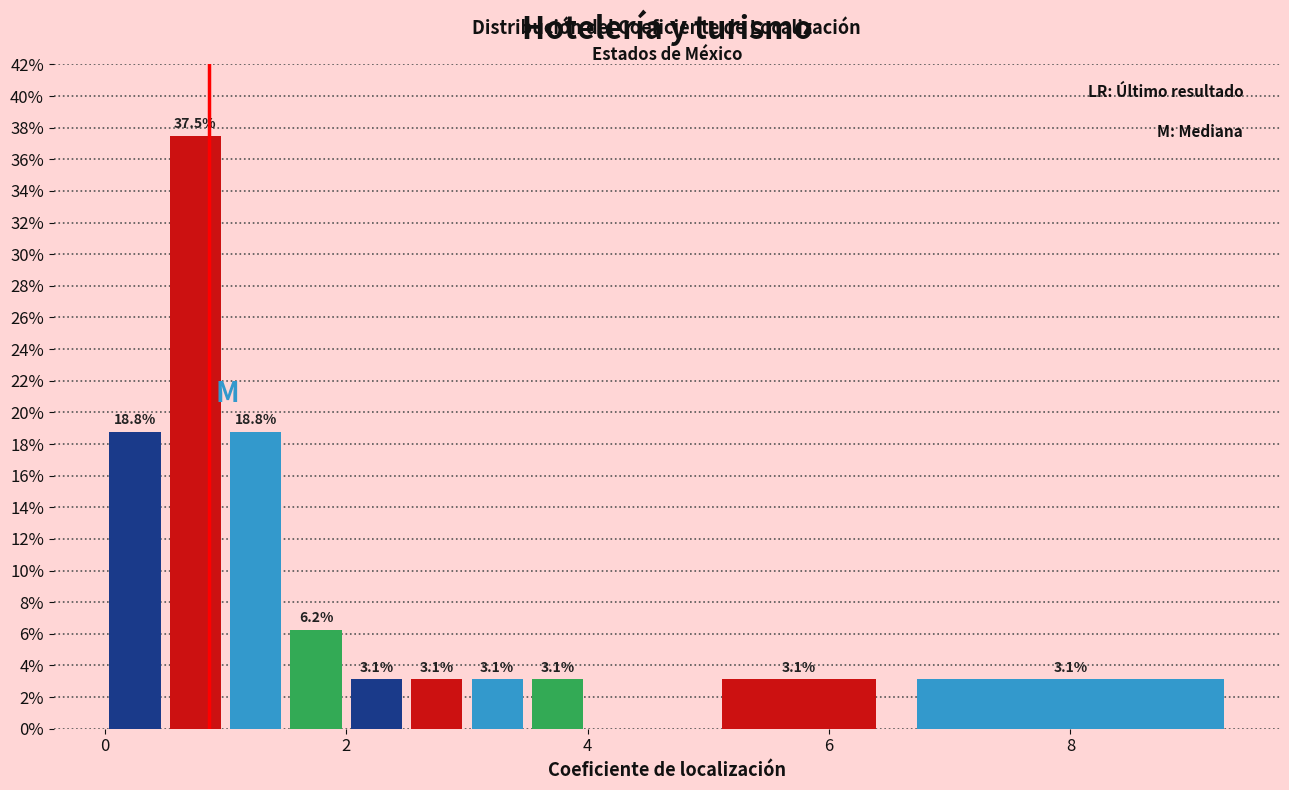

Read against the x-axis, roughly where is the centre of the tallest bar?

0.8